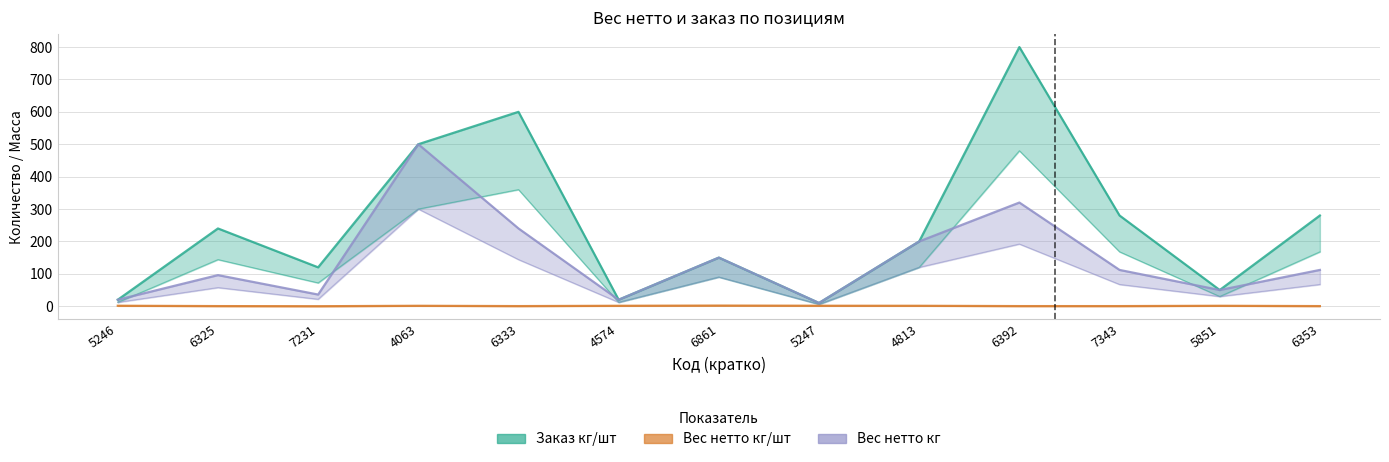

What is the sum of all Вес нетто кг/шт values?

12.4